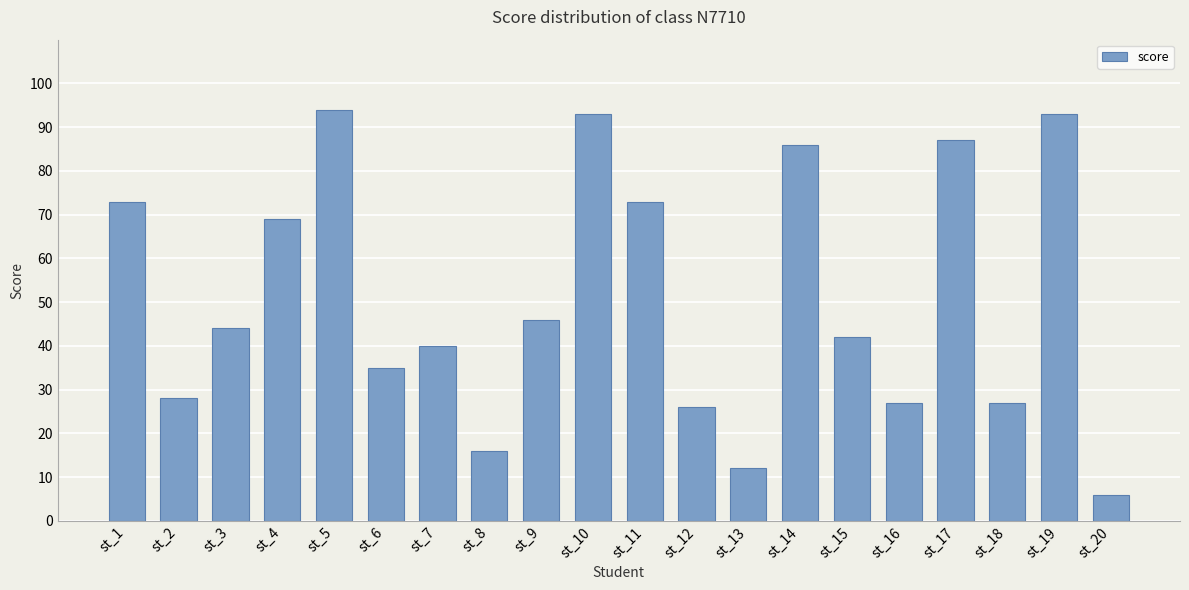

What is the value of the 3rd bar from the left?

44